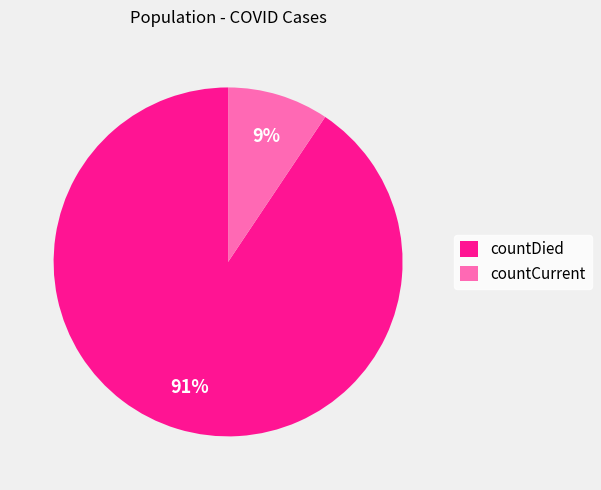

What is the largest slice in the pie chart?

countDied